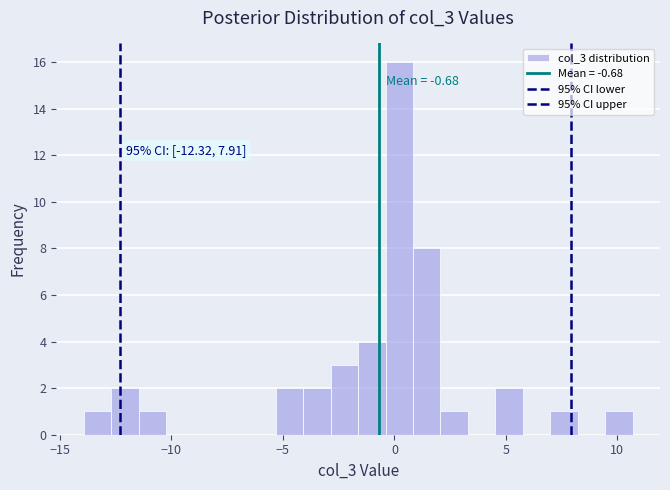

Around what value on the x-axis is the tallest bar? Give the approximate position of its centre, as read against the axis.

0.0